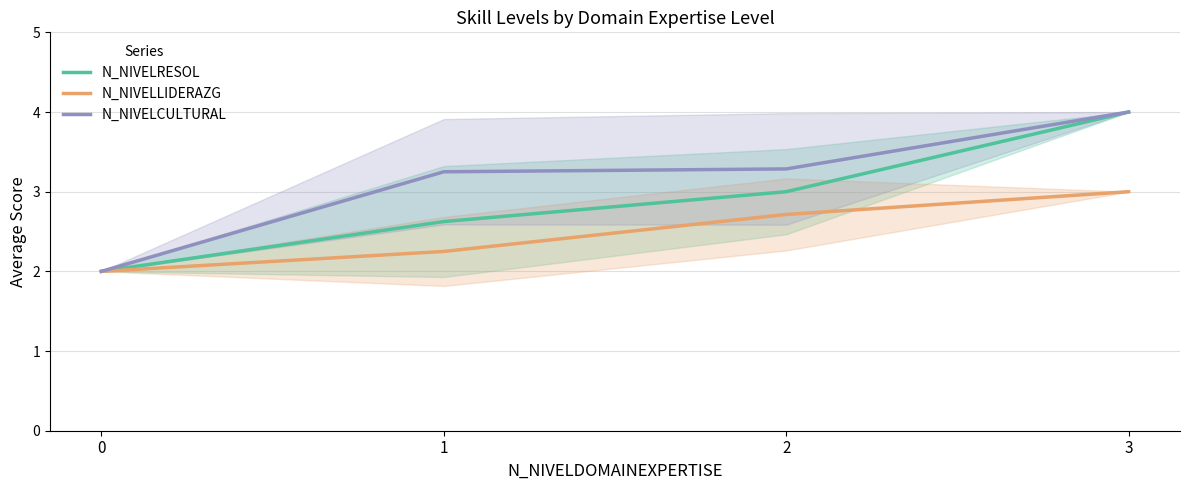

Does the chart display data point markers on the line(s)?

No